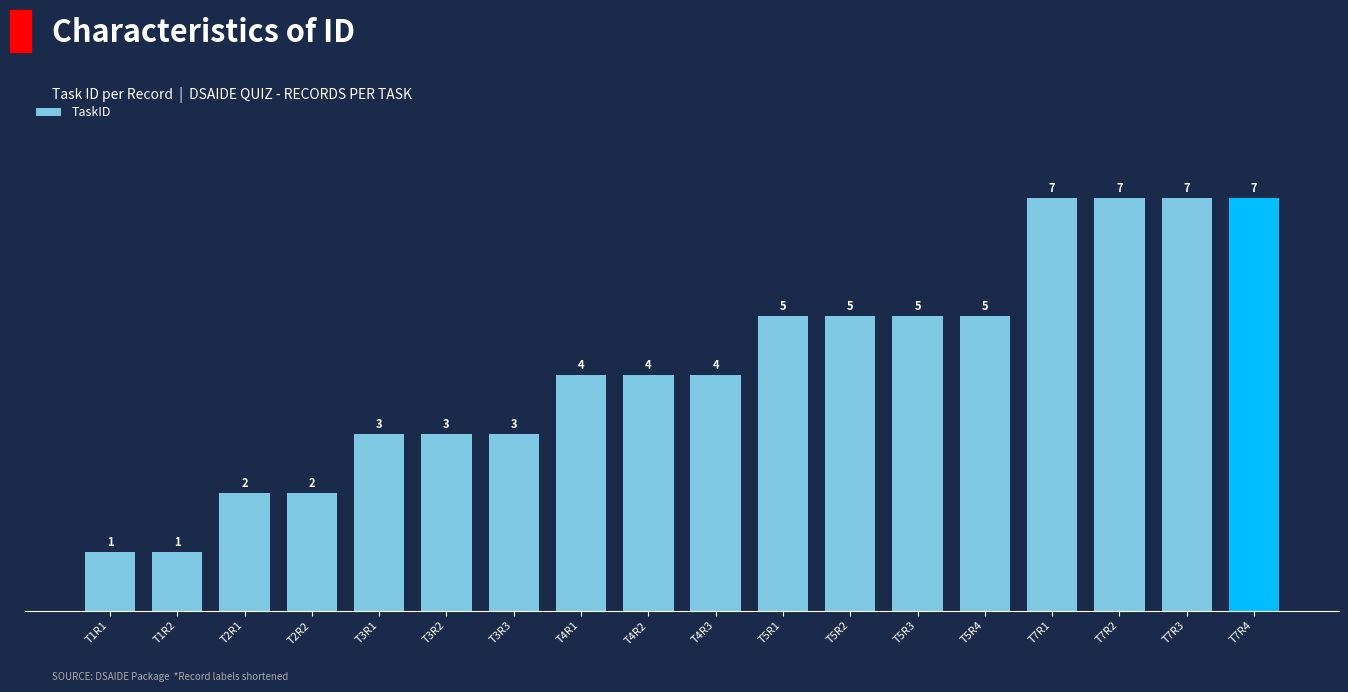

Reading right to left, list all the values displayed in this chart.

T7R4=7	T7R3=7	T7R2=7	T7R1=7	T5R4=5	T5R3=5	T5R2=5	T5R1=5	T4R3=4	T4R2=4	T4R1=4	T3R3=3	T3R2=3	T3R1=3	T2R2=2	T2R1=2	T1R2=1	T1R1=1